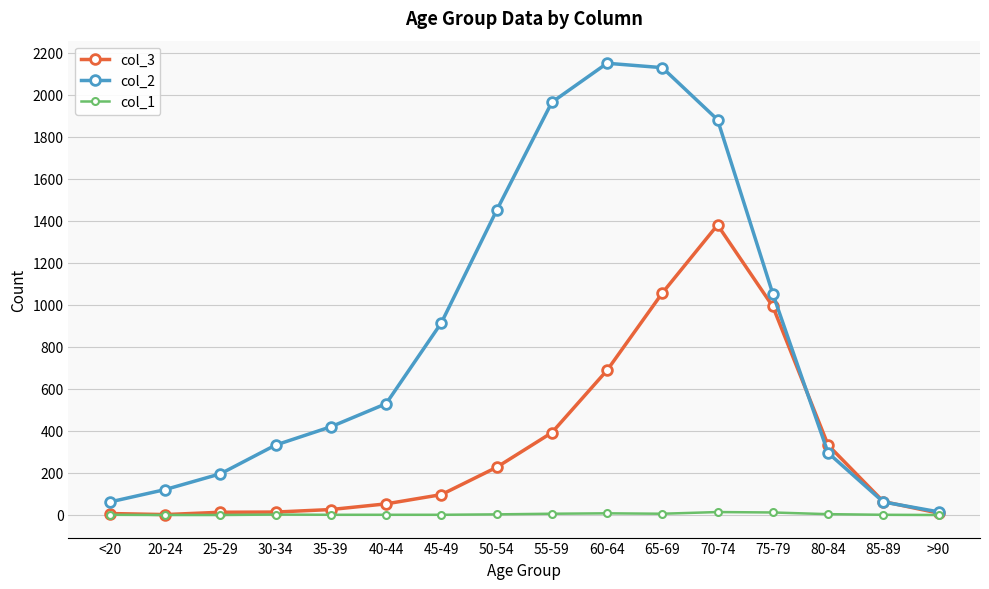

The col_3 series shows 1813 at 65-69. True or false?

False